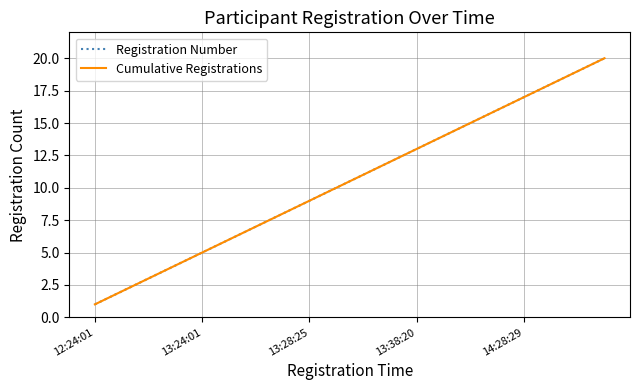

What is the difference between the second highest and second lowest values in the Cumulative Registrations series?

17